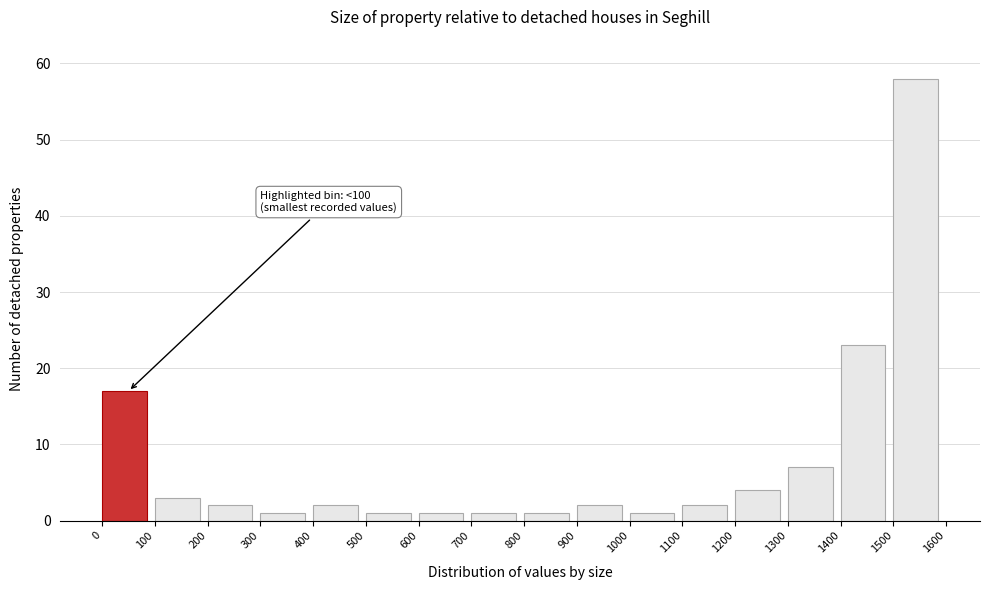

Over which range of the x-axis is the bar tallest?

1500 to 1600